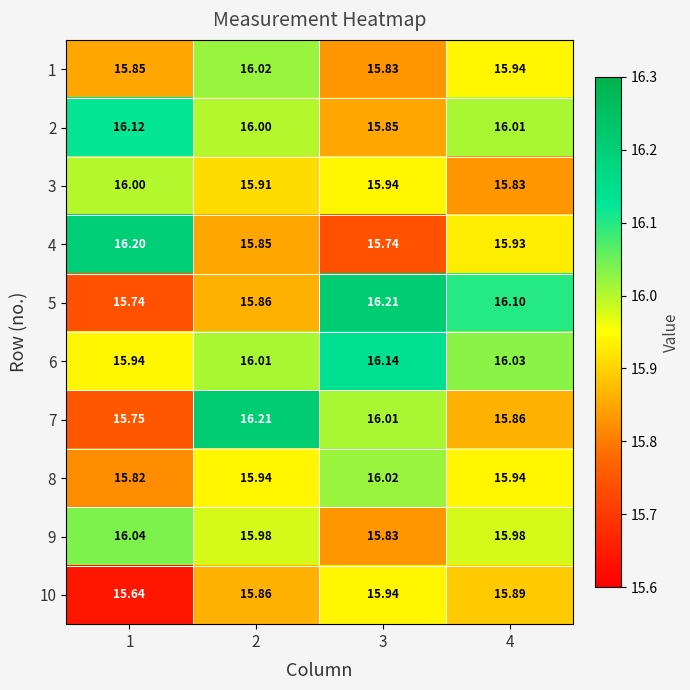

Between 3 and 4, which series saw the biggest shift?

4